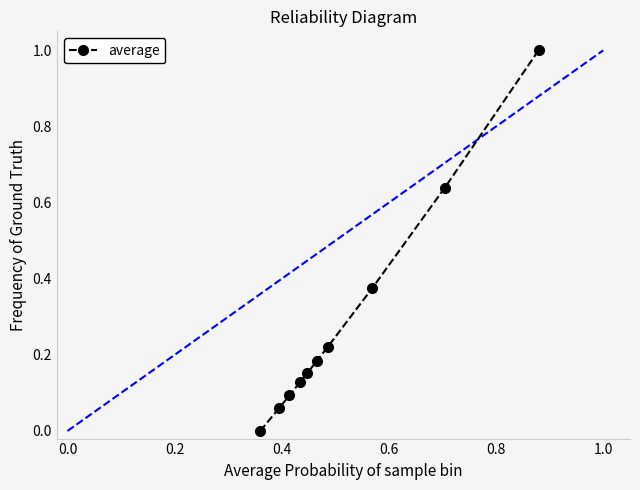

What is the difference between the maximum and minimum values?

1.0